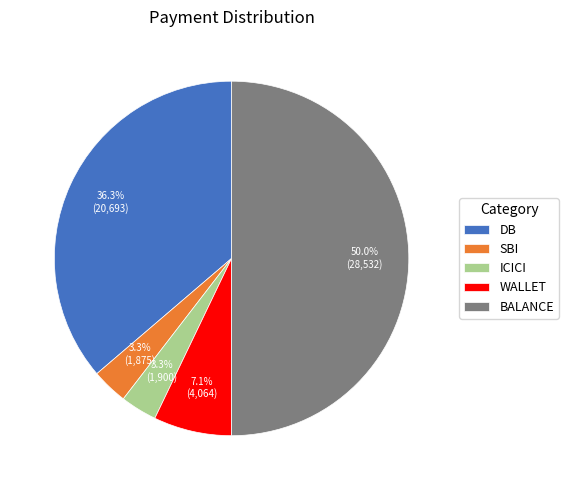

Is it true that BALANCE is 50% of the pie?

True